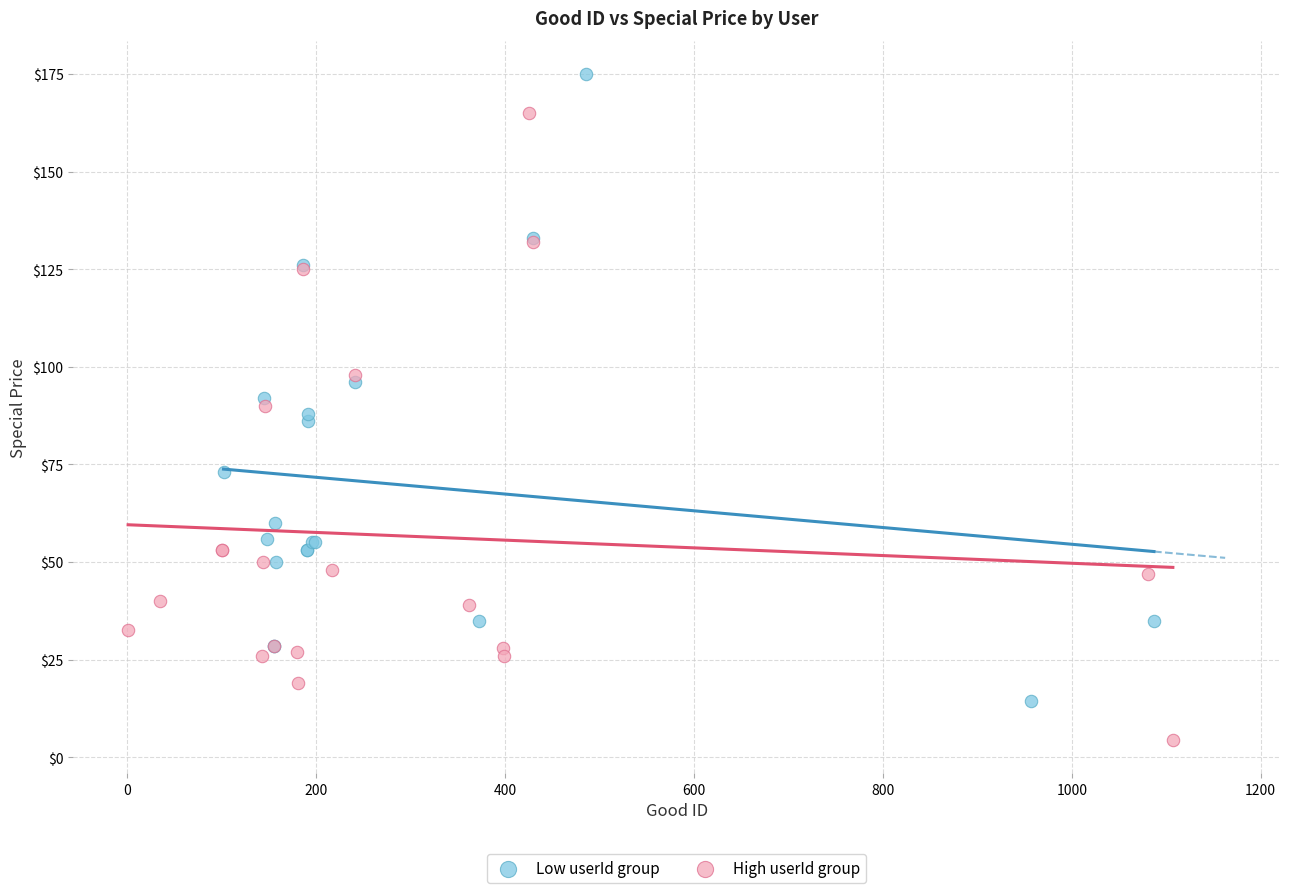

Which series reaches the minimum Y coordinate?

High userId group